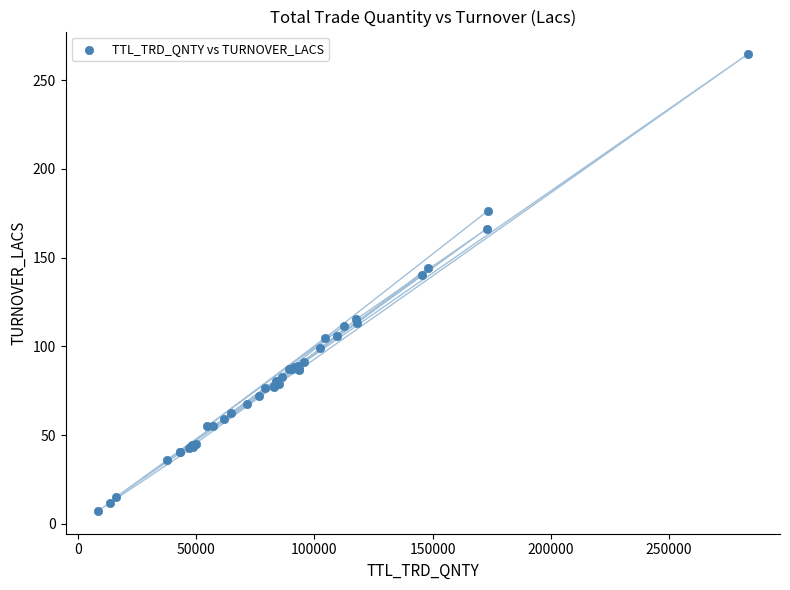

What Y value in the scatter plot is closest to 135?

140.5